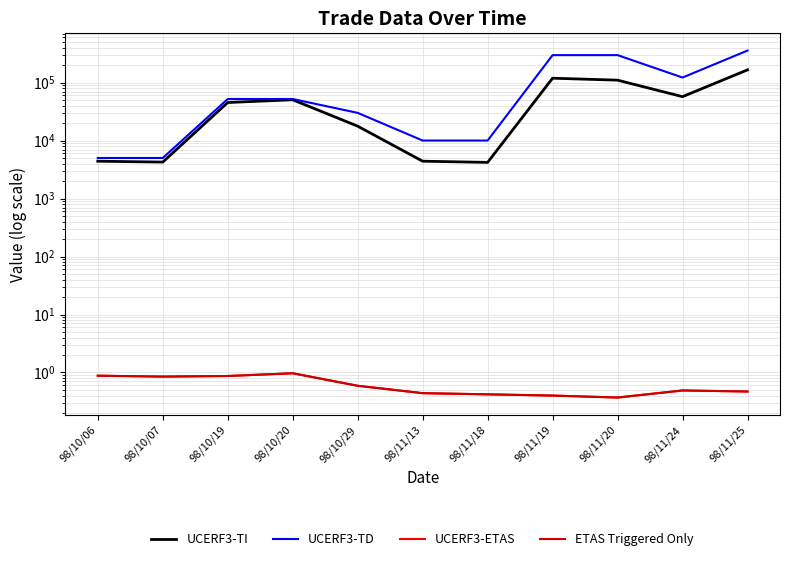

Which series has the largest total across all categories?

UCERF3-TD